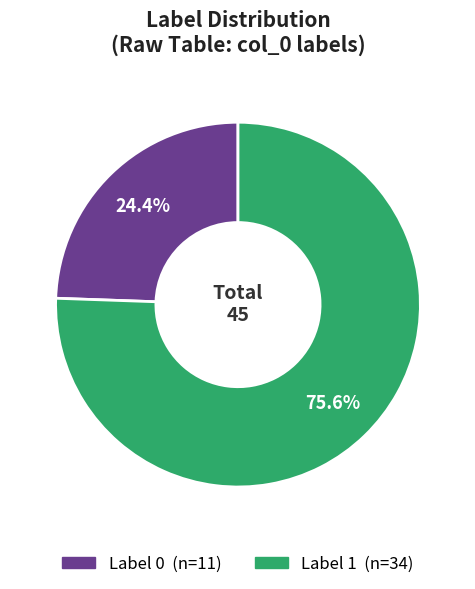

Is there a majority slice in this chart?

Yes